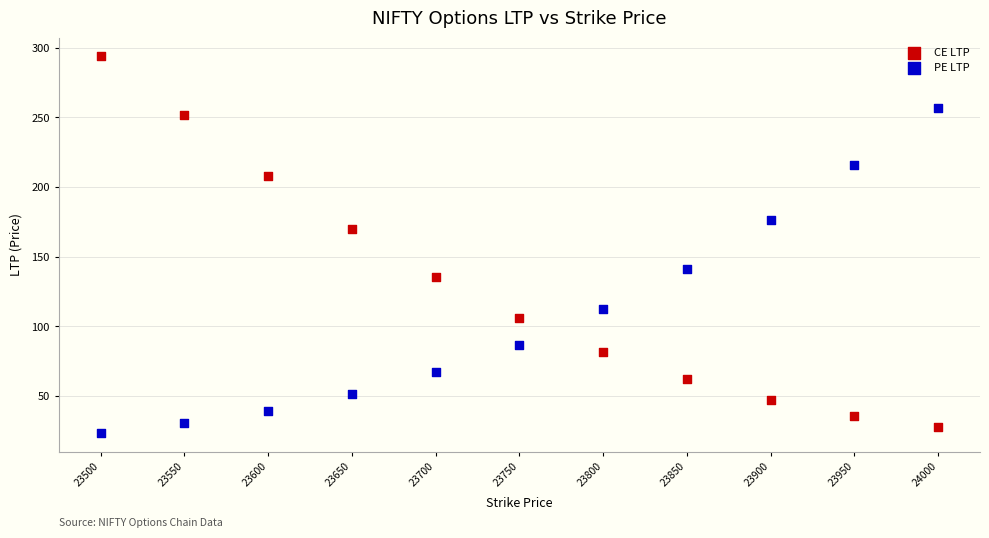

Which series contains the highest Y value?

CE LTP